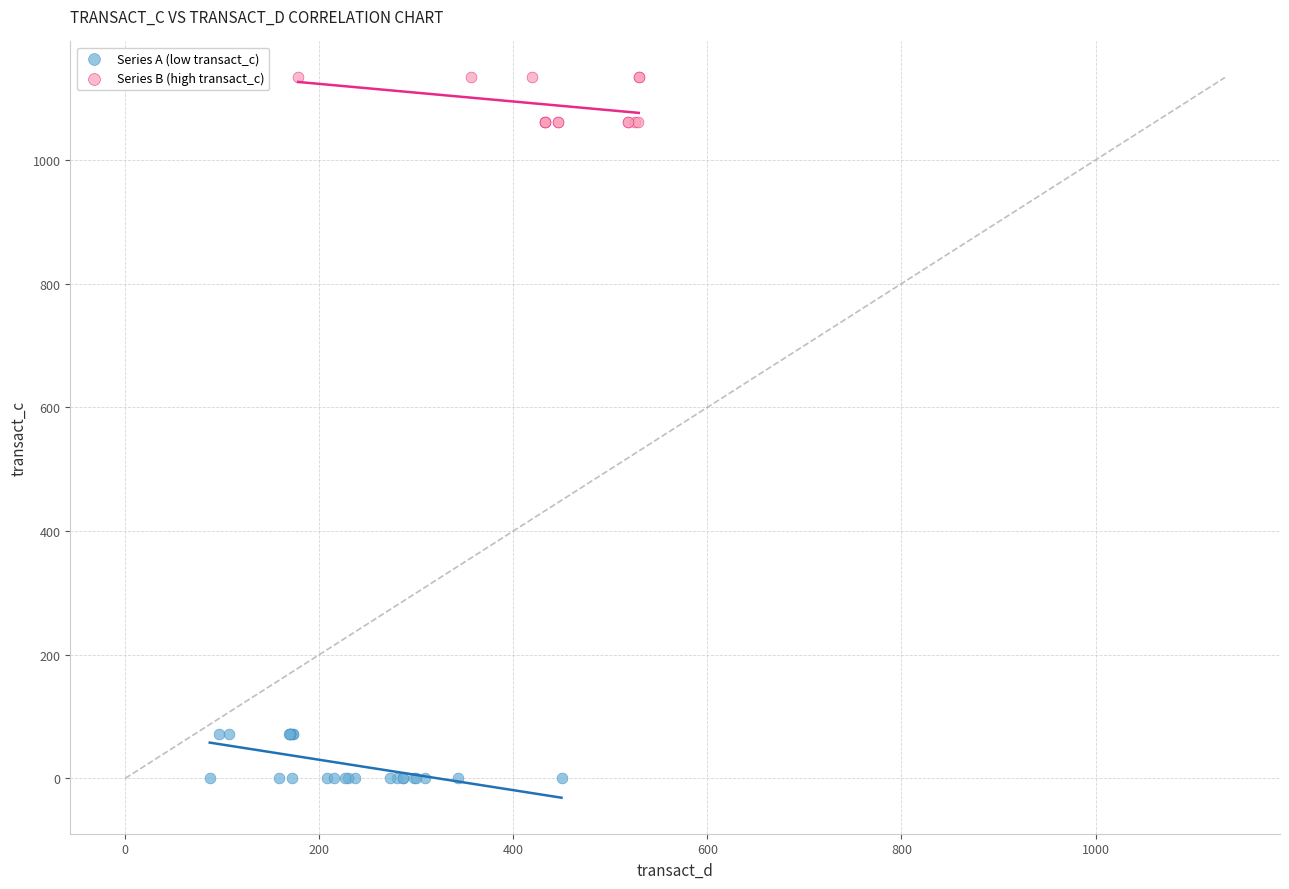

What are all the series names shown in the legend?

Series A (low transact_c), Series B (high transact_c)